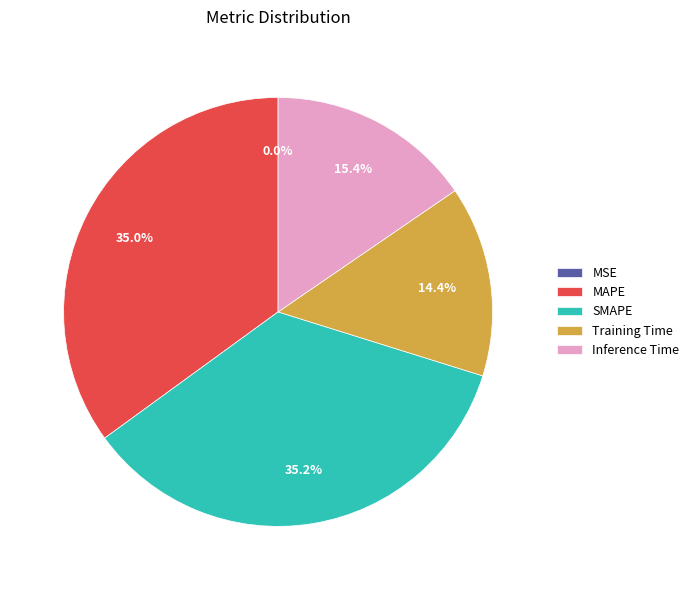

True or false: SMAPE accounts for 35% of the total.

True